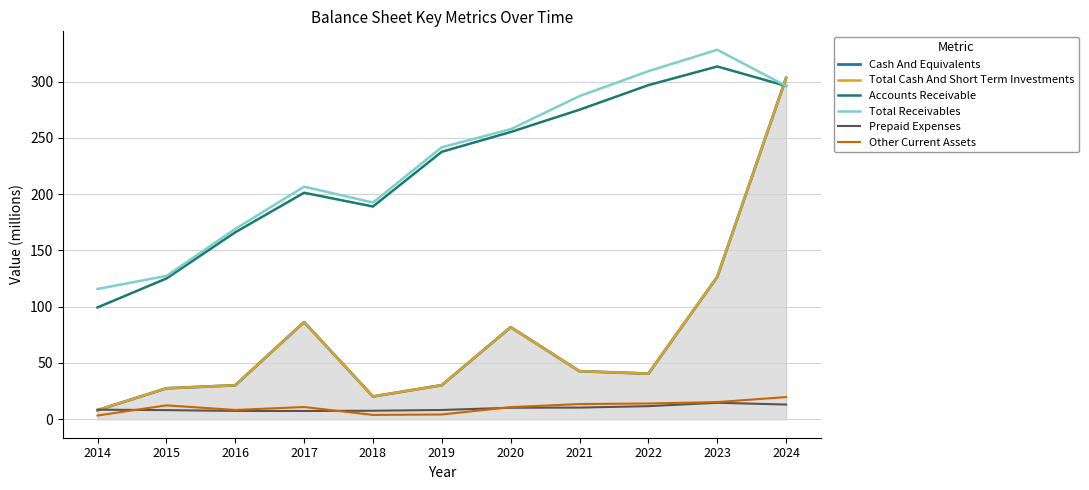

What is the maximum value for Total Cash And Short Term Investments?

303.2